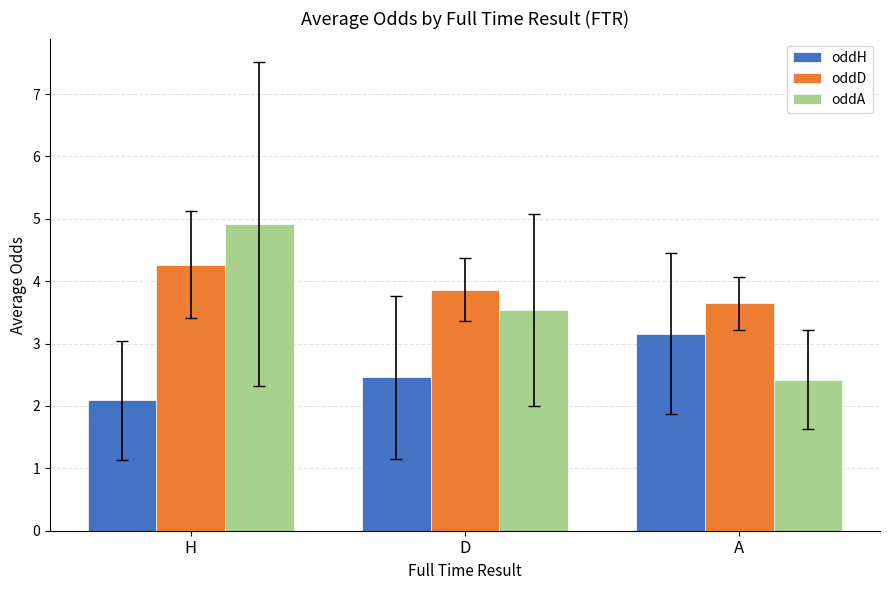

At which label does oddA reach its minimum?

A